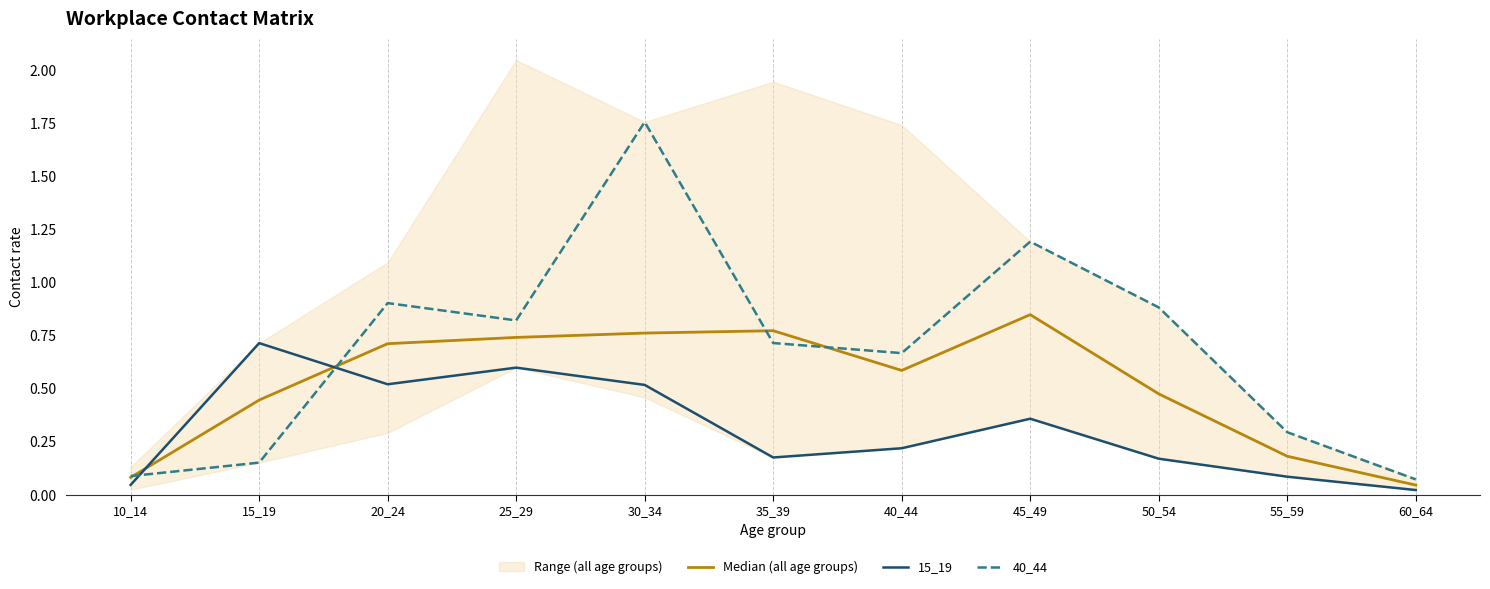

Rank the series at 60_64 from lowest to highest value.

15_19, Median (all age groups), 40_44